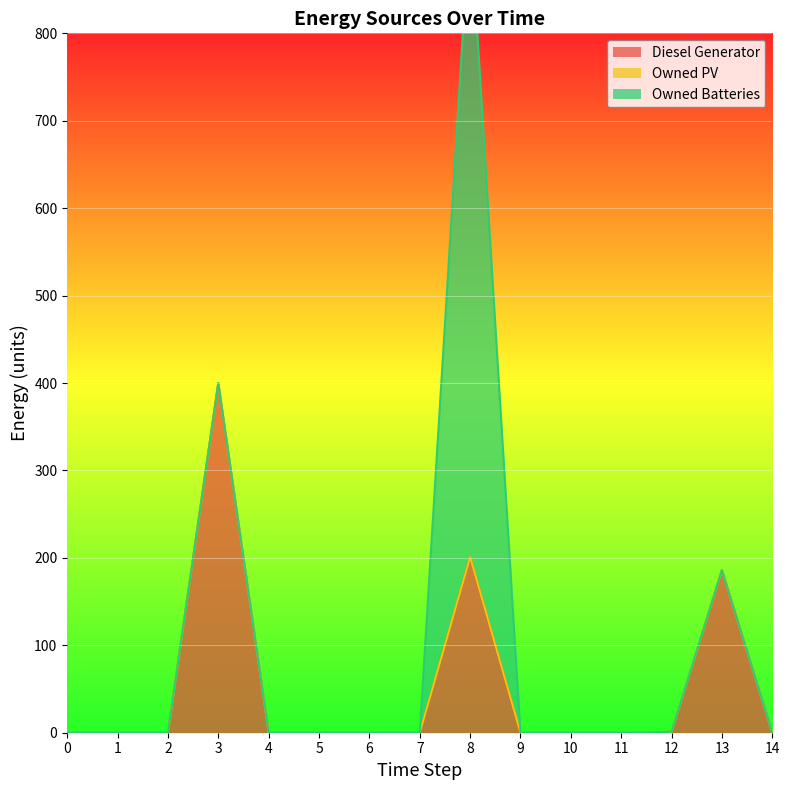

How many distinct data groups are displayed?

3